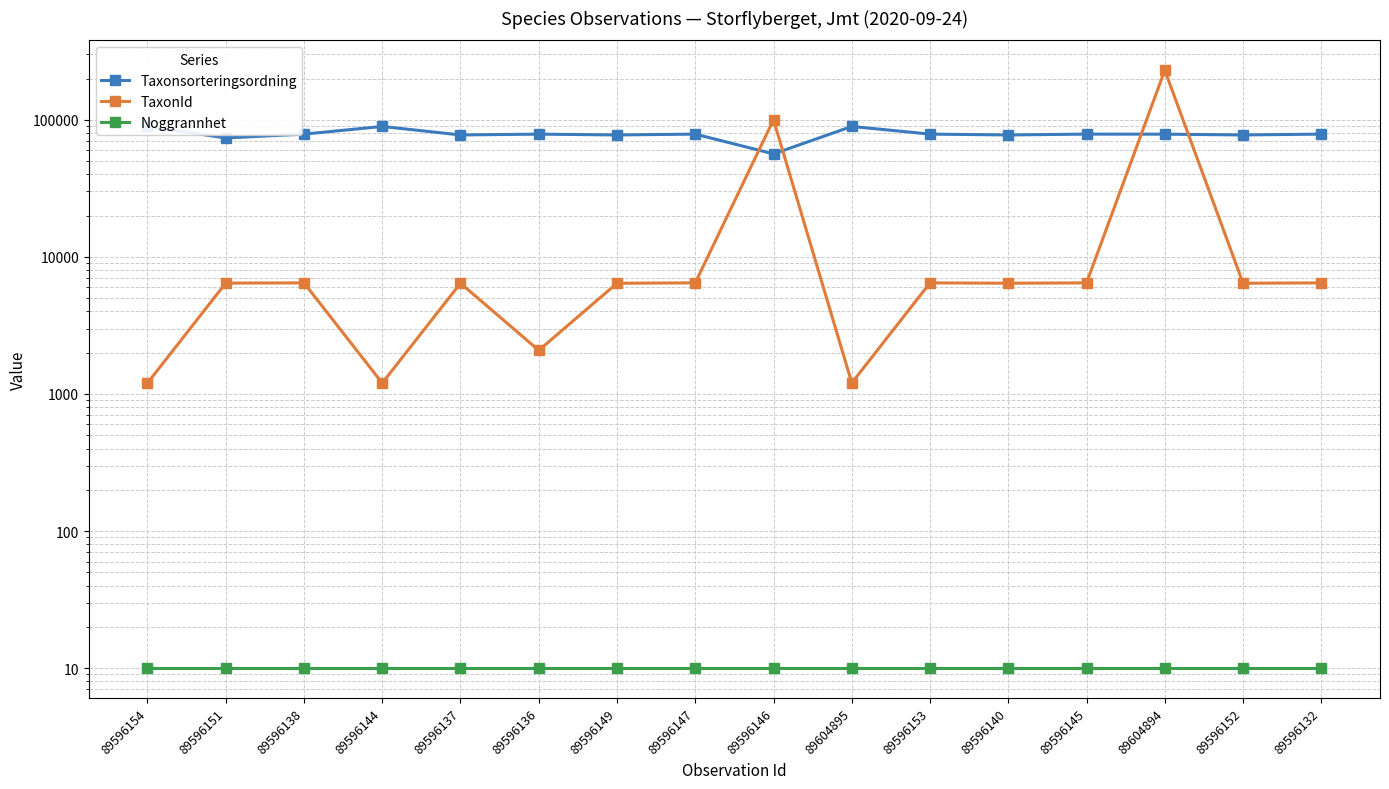

Reading right to left, extract all data points from this chart.

Taxonsorteringsordning: 89596132=78596	89596152=77506	89604894=78533	89596145=78602	89596140=77506	89596153=78602	89604895=89406	89596146=56395	89596147=78603	89596149=77506	89596136=78570	89596137=77506	89596144=89392	89596138=78596	89596151=73693	89596154=89392
TaxonId: 89596132=6462	89596152=6425	89604894=229748	89596145=6463	89596140=6425	89596153=6463	89604895=1204	89596146=100109	89596147=6464	89596149=6425	89596136=2081	89596137=6425	89596144=1202	89596138=6462	89596151=6440	89596154=1202
Noggrannhet: 89596132=10	89596152=10	89604894=10	89596145=10	89596140=10	89596153=10	89604895=10	89596146=10	89596147=10	89596149=10	89596136=10	89596137=10	89596144=10	89596138=10	89596151=10	89596154=10